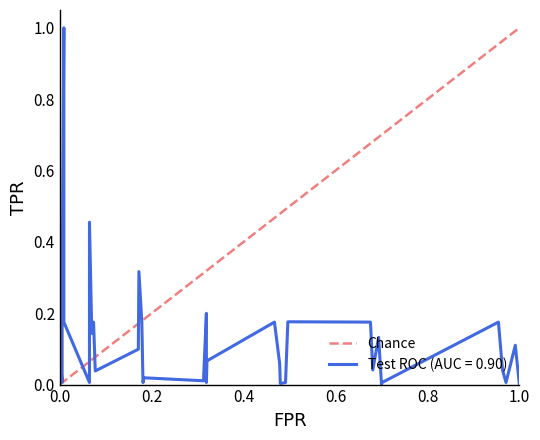

What is the maximum value for Test ROC (AUC = 0.90)?

1.0